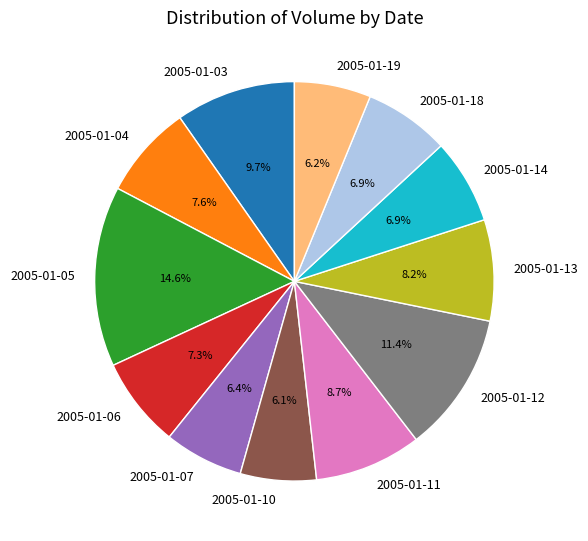

What percentage is the 2005-01-10 slice, to the nearest percent?

6%